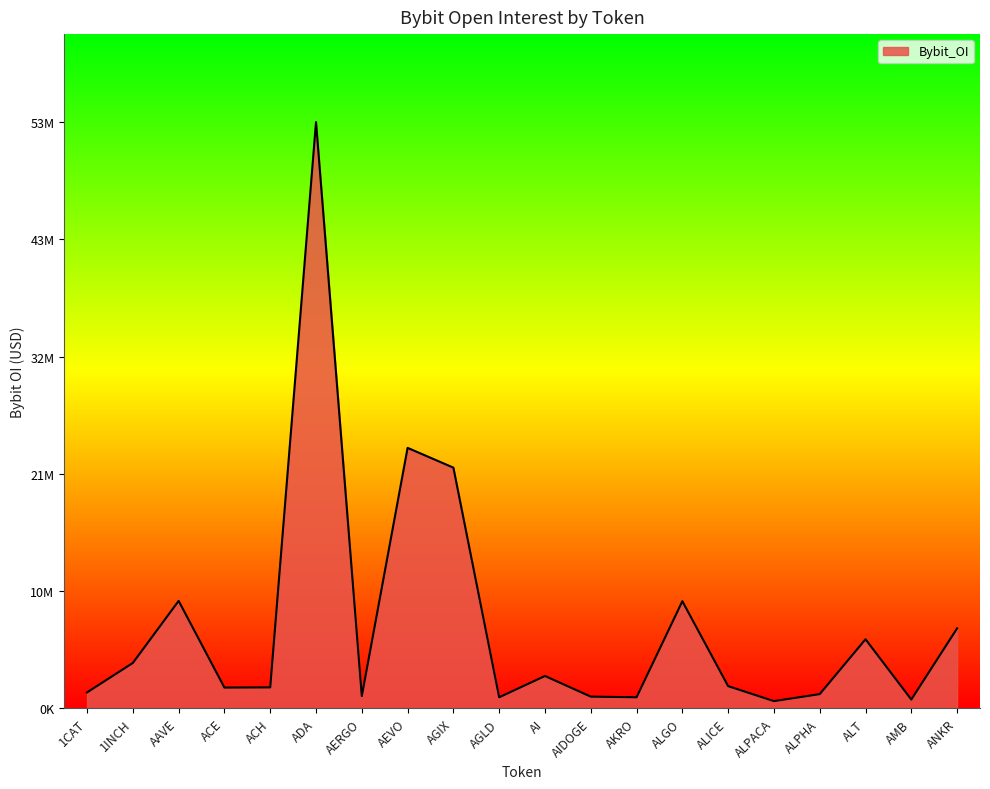

List the labels in order of value, largest first.

ADA, AEVO, AGIX, AAVE, ALGO, ANKR, ALT, 1INCH, AI, ALICE, ACH, ACE, 1CAT, ALPHA, AERGO, AIDOGE, AKRO, AGLD, AMB, ALPACA